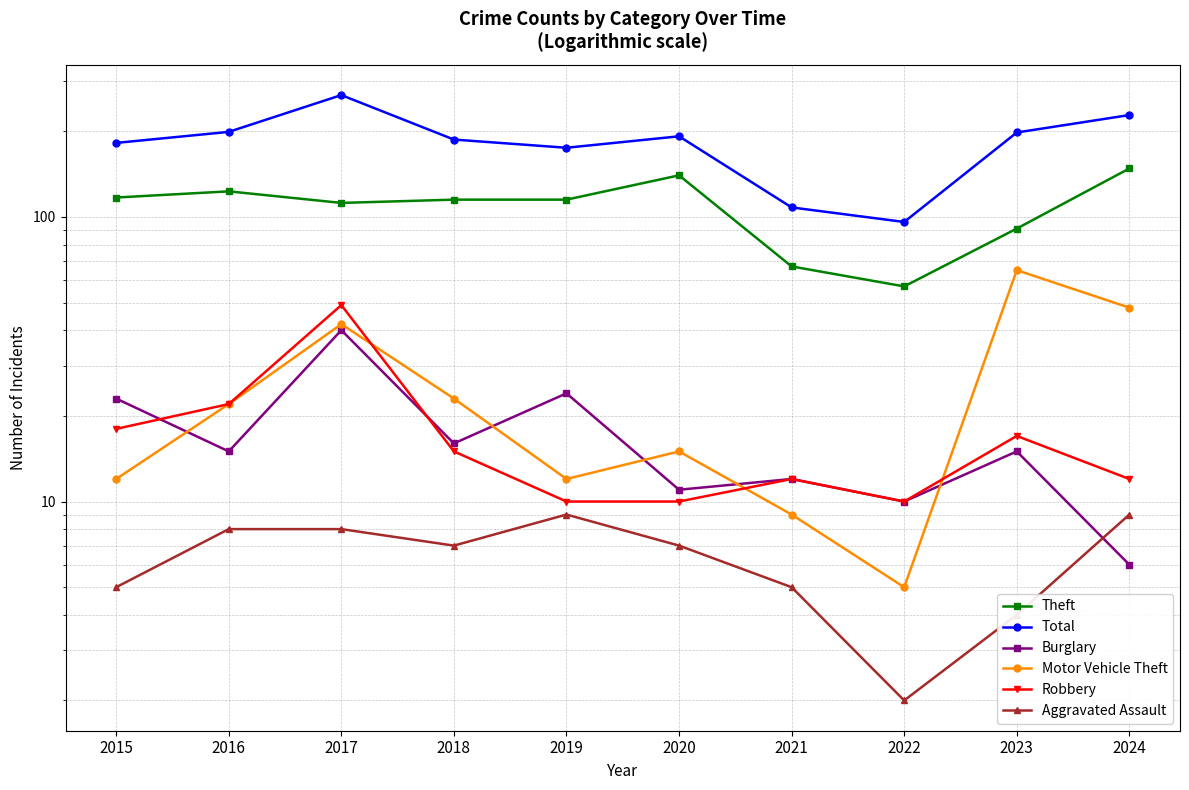

List the series in order of their peak value, highest first.

Total, Theft, Motor Vehicle Theft, Robbery, Burglary, Aggravated Assault